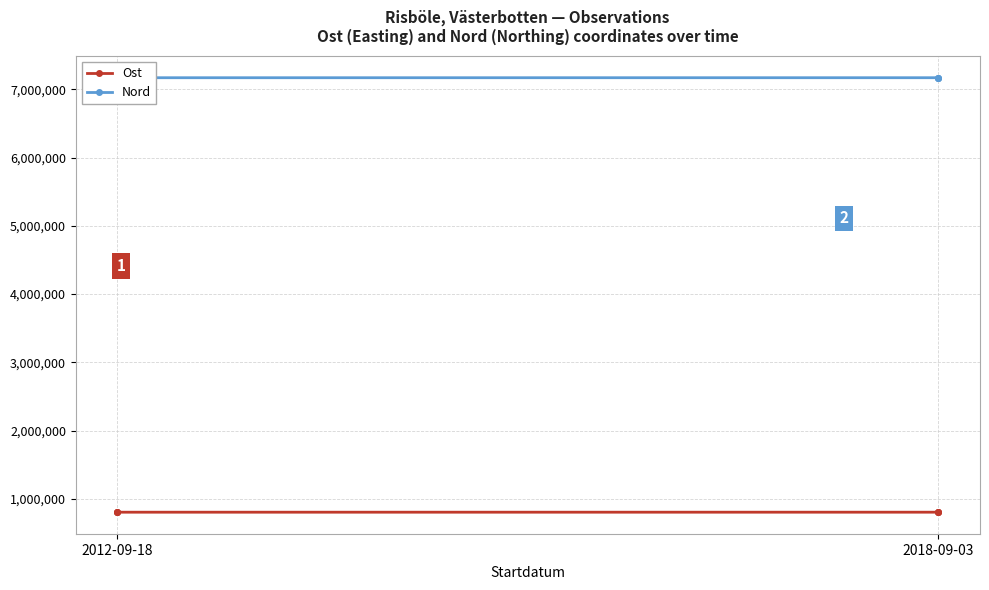

What is the label of the 1st point from the left?

2012-09-18